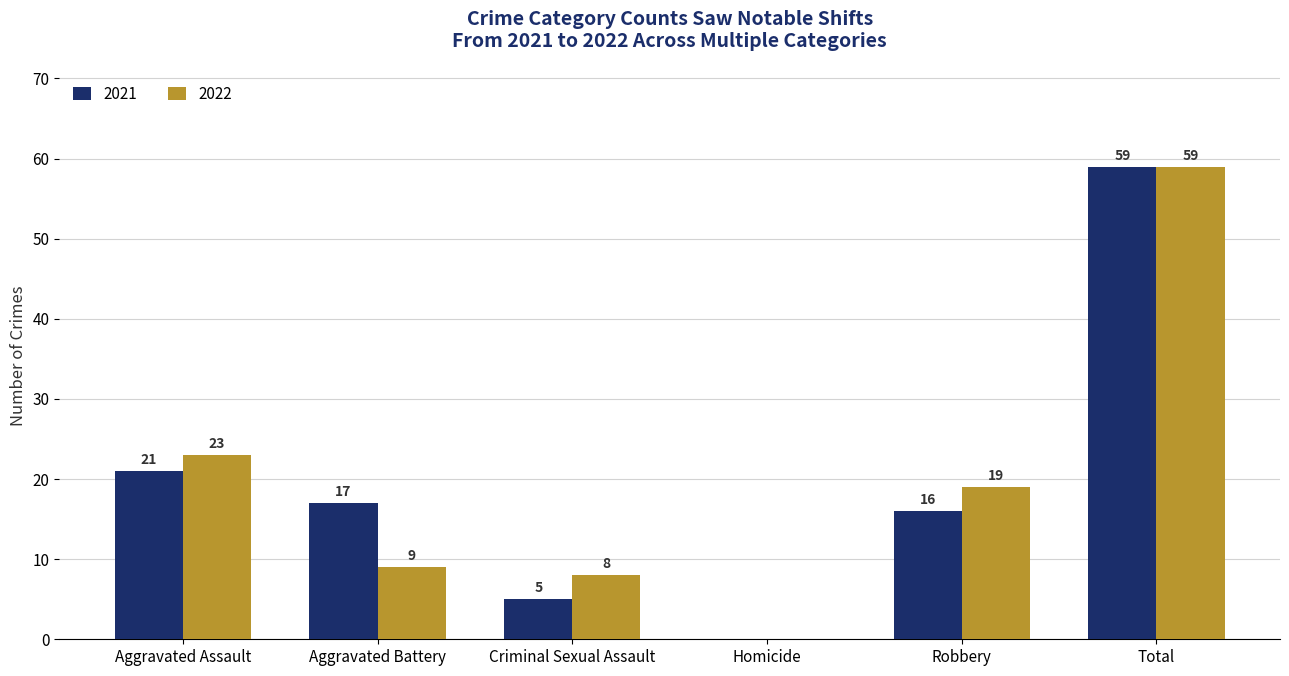

Reading left to right, transcribe all the data shown in this chart.

2021: Aggravated Assault=21	Aggravated Battery=17	Criminal Sexual Assault=5	Homicide=0	Robbery=16	Total=59
2022: Aggravated Assault=23	Aggravated Battery=9	Criminal Sexual Assault=8	Homicide=0	Robbery=19	Total=59